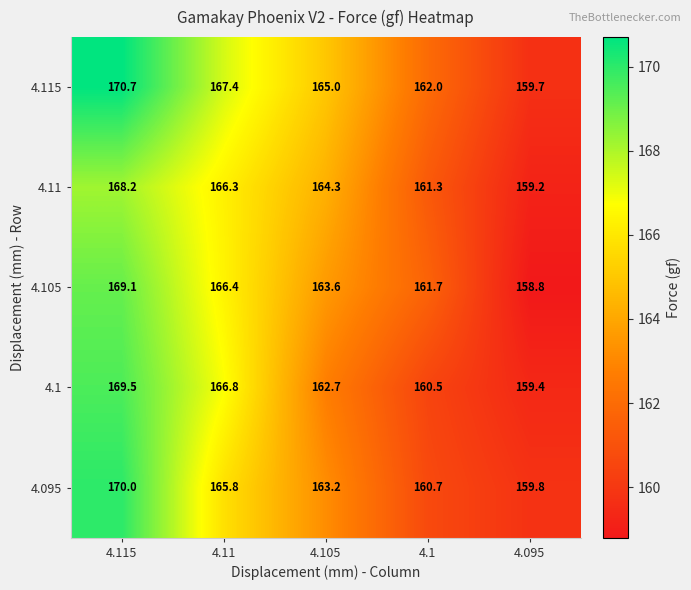

Reading left to right, extract all data points from this chart.

4.115: 170.7	167.4	165.0	162.0	159.7
4.11: 168.2	166.3	164.3	161.3	159.2
4.105: 169.1	166.4	163.6	161.7	158.8
4.1: 169.5	166.8	162.7	160.5	159.4
4.095: 170.0	165.8	163.2	160.7	159.8